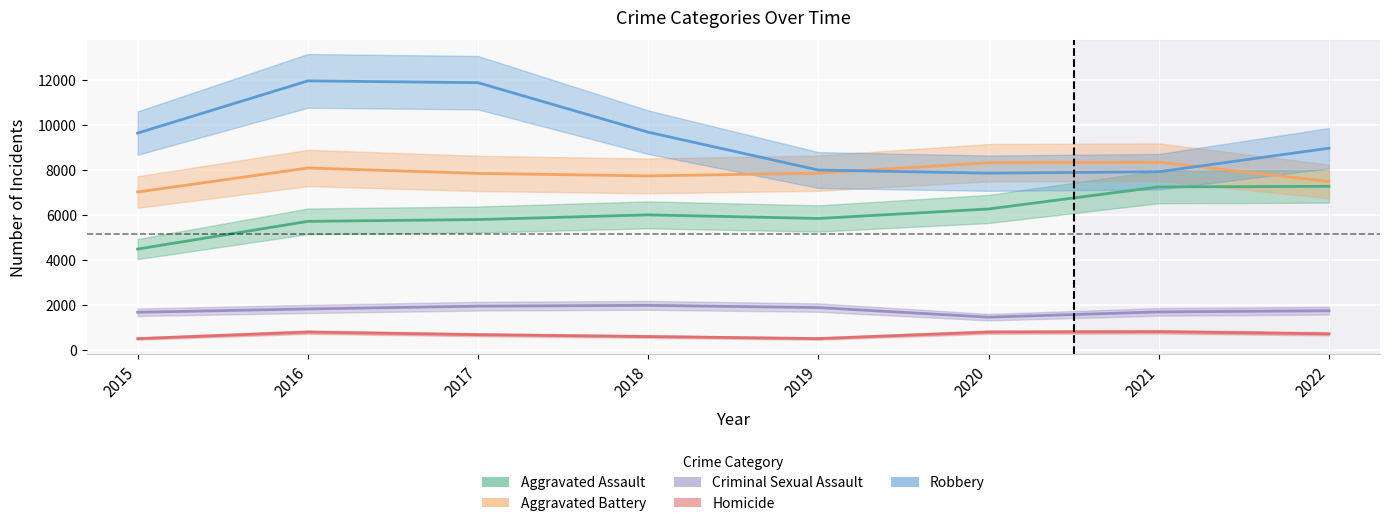

What is the highest value of the Aggravated Assault series?

7270